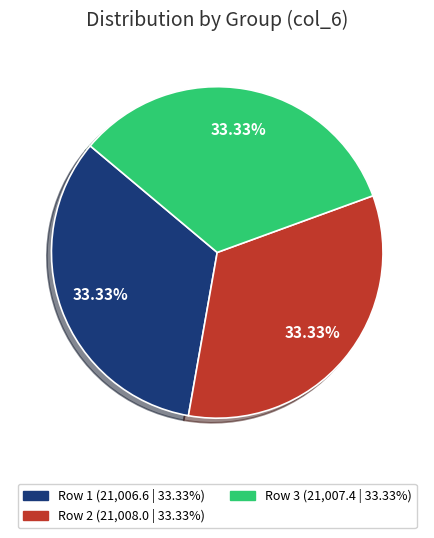

Does any single category account for the majority?

No